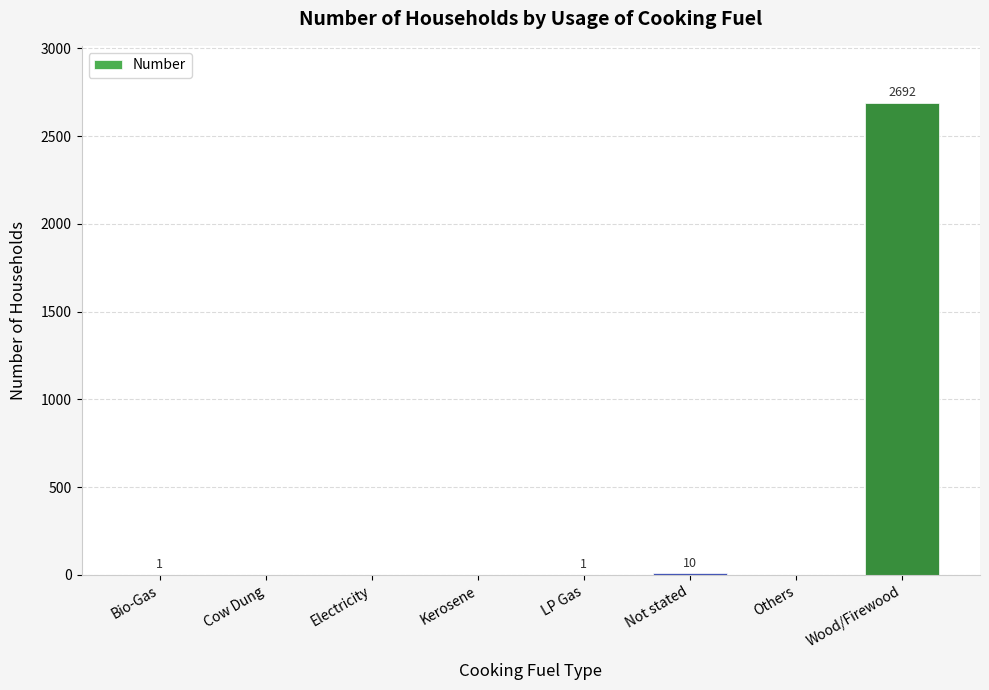

The value at Cow Dung is 1588. True or false?

False